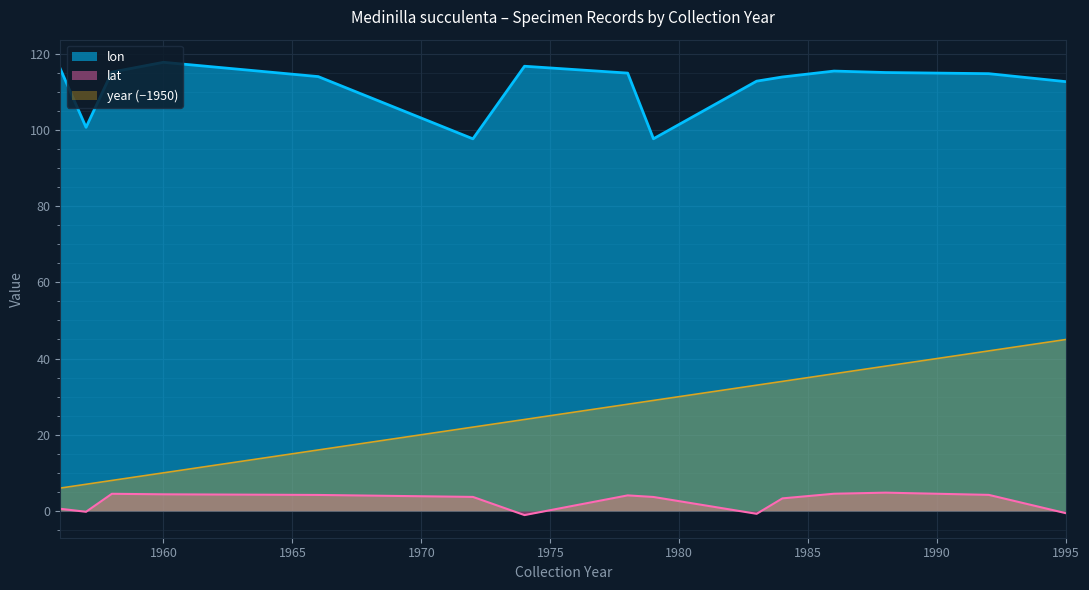

Rank the categories by lat value from lowest to highest.

1974, 1983, 1995, 1957, 1956, 1984, 1979, 1972, 1978, 1966, 1992, 1960, 1958, 1986, 1988